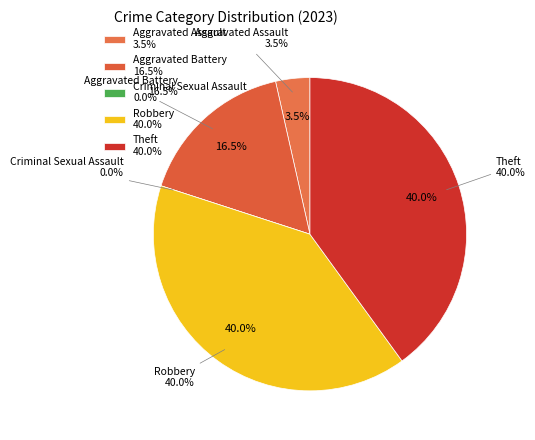

Which slice is the smallest?

Criminal Sexual Assault